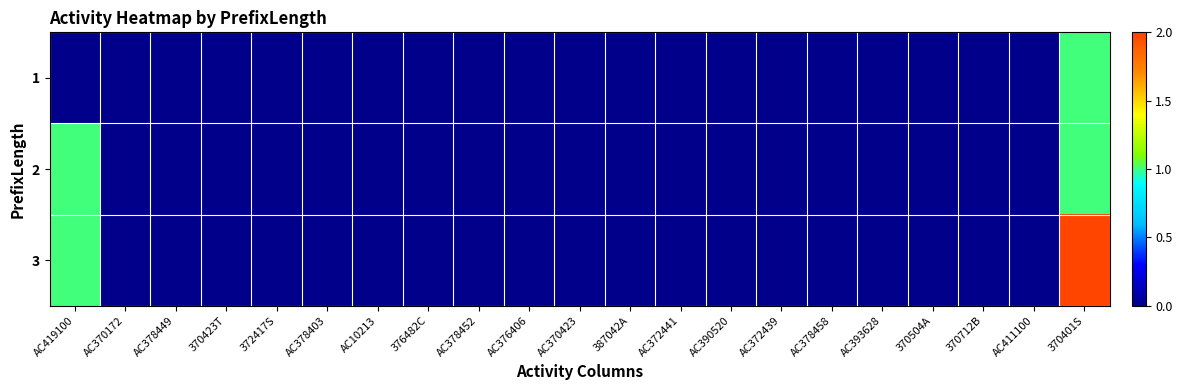

Reading left to right, extract all data points from this chart.

1: AC419100=0	AC370172=0	AC378449=0	370423T=0	372417S=0	AC378403=0	AC10213=0	376482C=0	AC378452=0	AC376406=0	AC370423=0	387042A=0	AC372441=0	AC390520=0	AC372439=0	AC378458=0	AC393628=0	370504A=0	370712B=0	AC411100=0	370401S=1
2: AC419100=1	AC370172=0	AC378449=0	370423T=0	372417S=0	AC378403=0	AC10213=0	376482C=0	AC378452=0	AC376406=0	AC370423=0	387042A=0	AC372441=0	AC390520=0	AC372439=0	AC378458=0	AC393628=0	370504A=0	370712B=0	AC411100=0	370401S=1
3: AC419100=1	AC370172=0	AC378449=0	370423T=0	372417S=0	AC378403=0	AC10213=0	376482C=0	AC378452=0	AC376406=0	AC370423=0	387042A=0	AC372441=0	AC390520=0	AC372439=0	AC378458=0	AC393628=0	370504A=0	370712B=0	AC411100=0	370401S=2